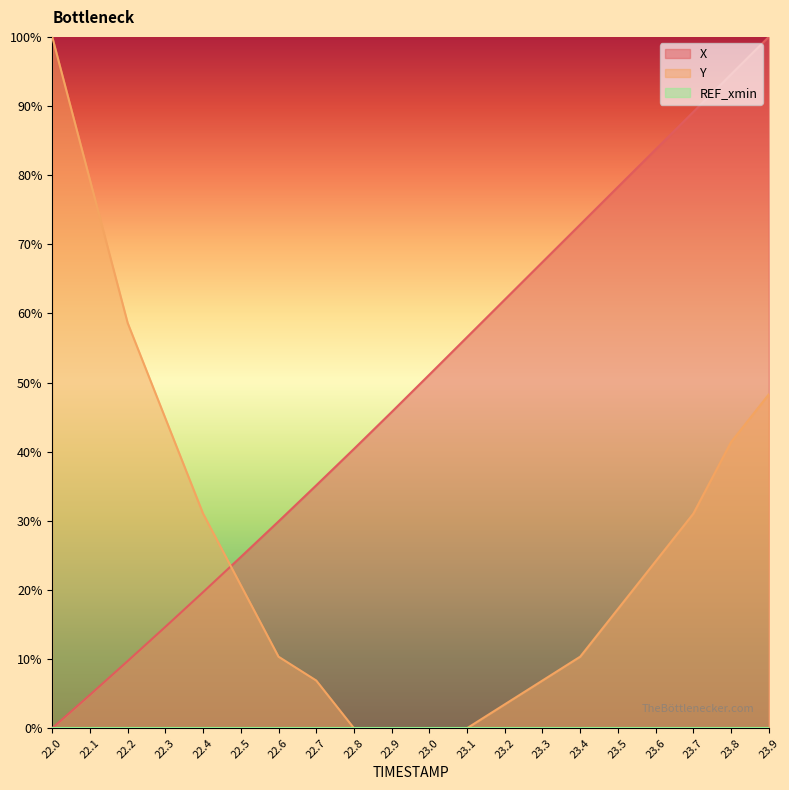

Reading left to right, extract all data points from this chart.

X: 0.0	4.8	9.7	14.7	19.7	24.8	29.9	35.1	40.4	45.7	51.1	56.6	62.0	67.4	72.9	78.3	83.7	89.1	94.6	100.0
Y: 100.0	79.3	58.6	44.8	31.0	20.7	10.3	6.9	0.0	0.0	0.0	0.0	3.4	6.9	10.3	17.2	24.1	31.0	41.4	48.3